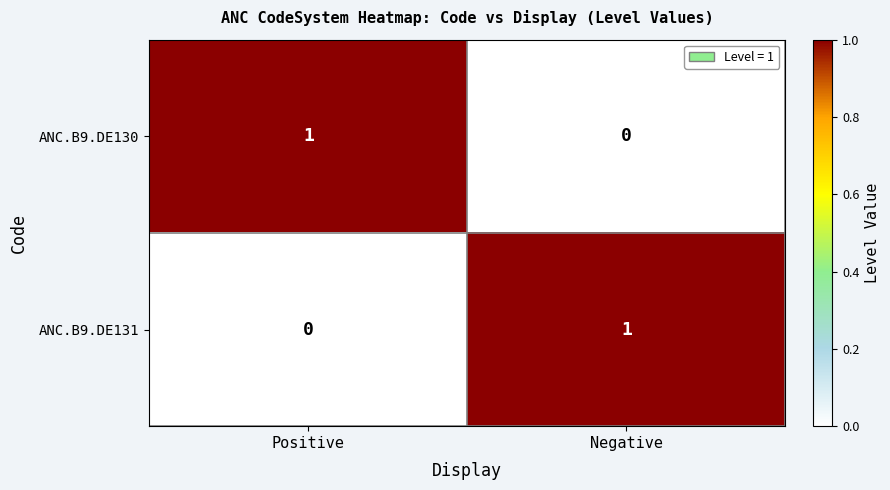

The value of ANC.B9.DE131 at Negative is 1. True or false?

True